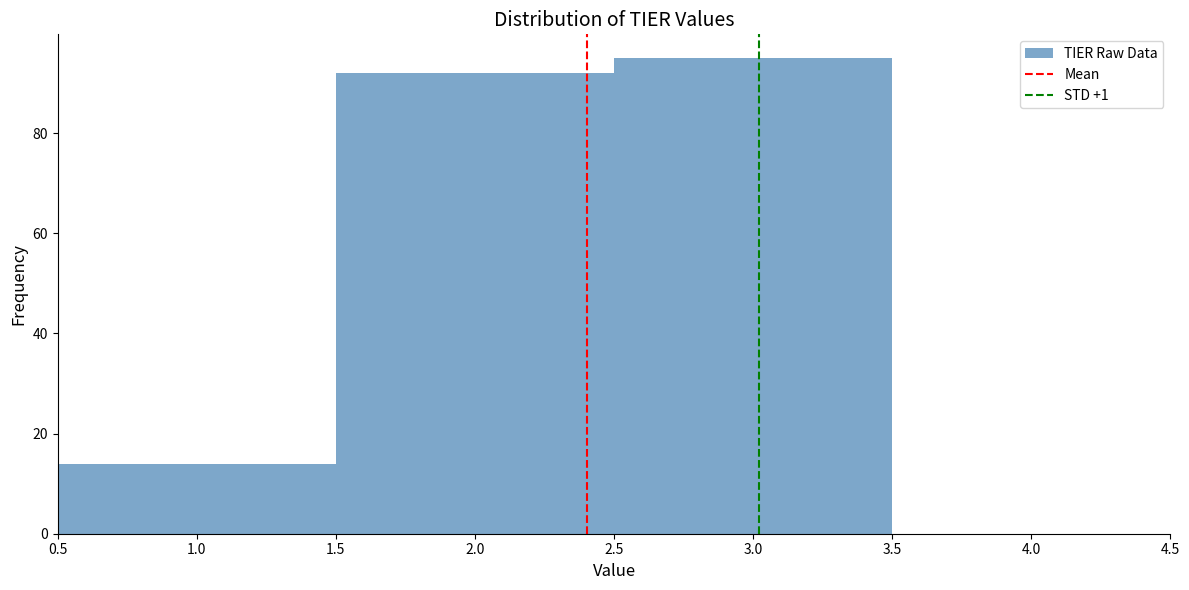

What is the height of the bar covering 0.5 to 1.5 on the x-axis? The values are not printed on the chart, so give them approximately, as read against the axis.

14